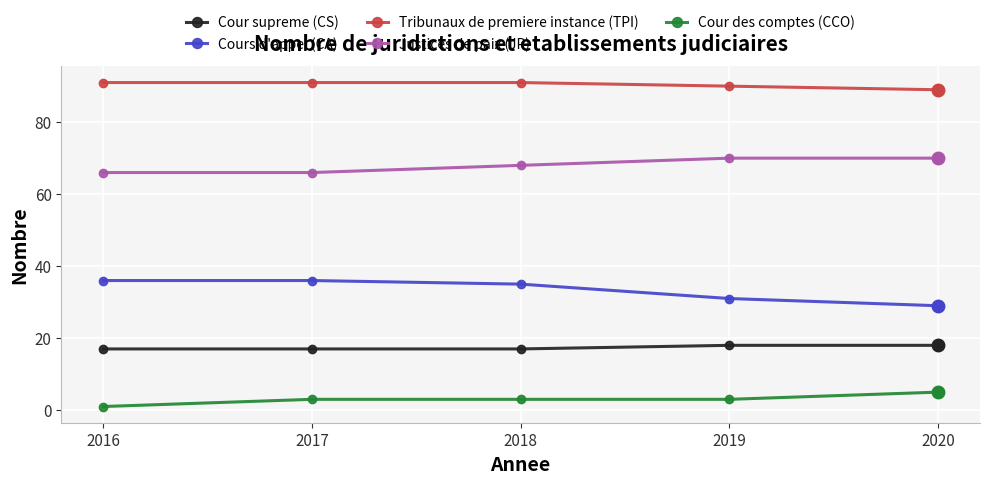

Rank the series by their maximum value, from highest to lowest.

Tribunaux de premiere instance (TPI), Justices de paix (JP), Cours d'appel (CA), Cour supreme (CS), Cour des comptes (CCO)